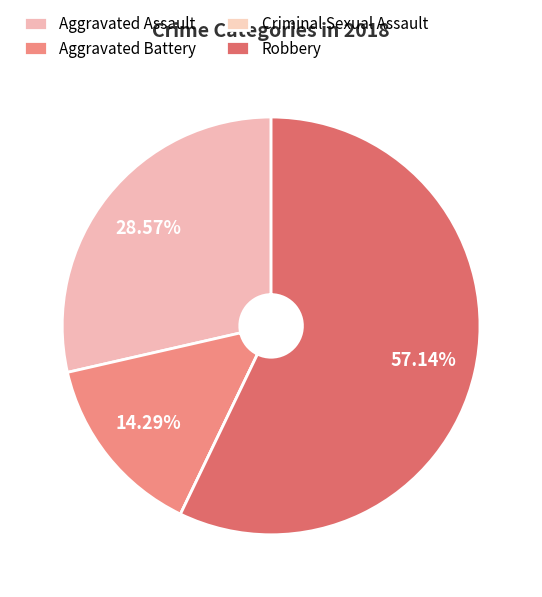

Rank the categories by value from highest to lowest.

Robbery, Aggravated Assault, Aggravated Battery, Criminal Sexual Assault